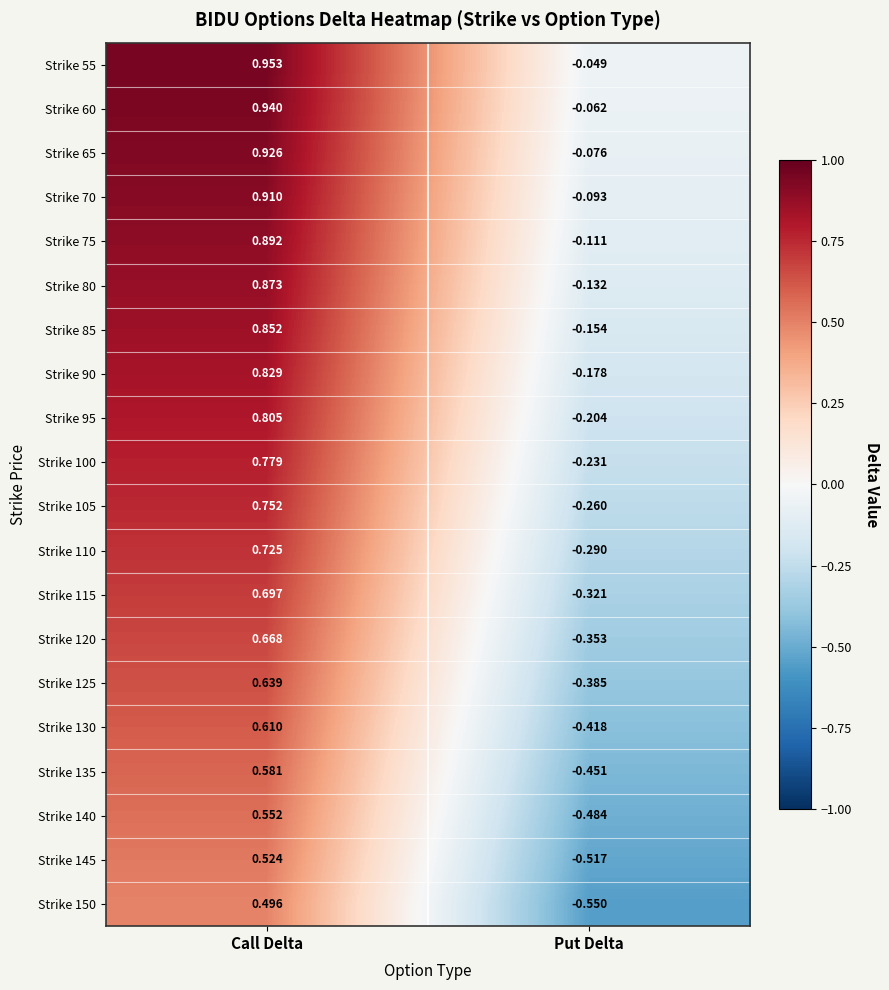

Count the number of categories in the chart.

2